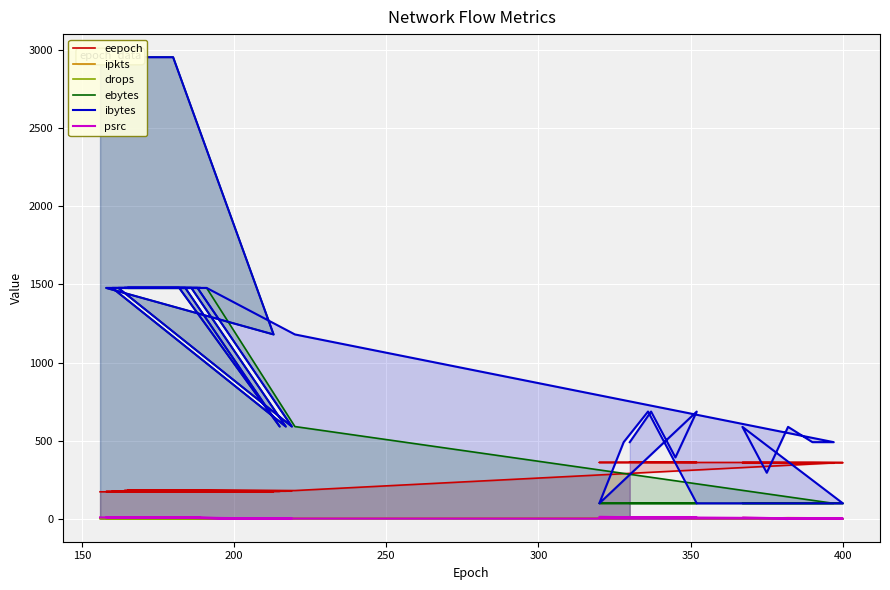

True or false: ibytes and drops cross at least once.

False